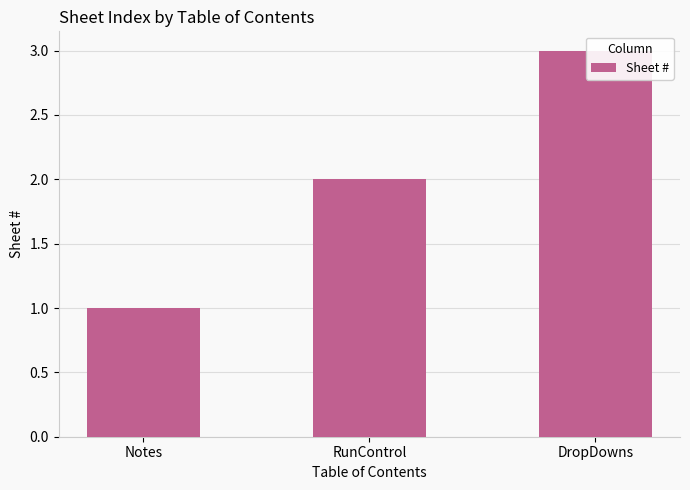

Rank the categories by value from lowest to highest.

Notes, RunControl, DropDowns